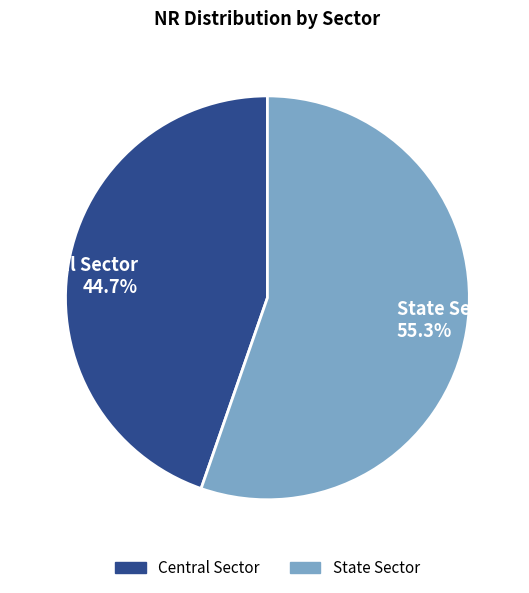

Which has a higher value, Central Sector or State Sector?

State Sector